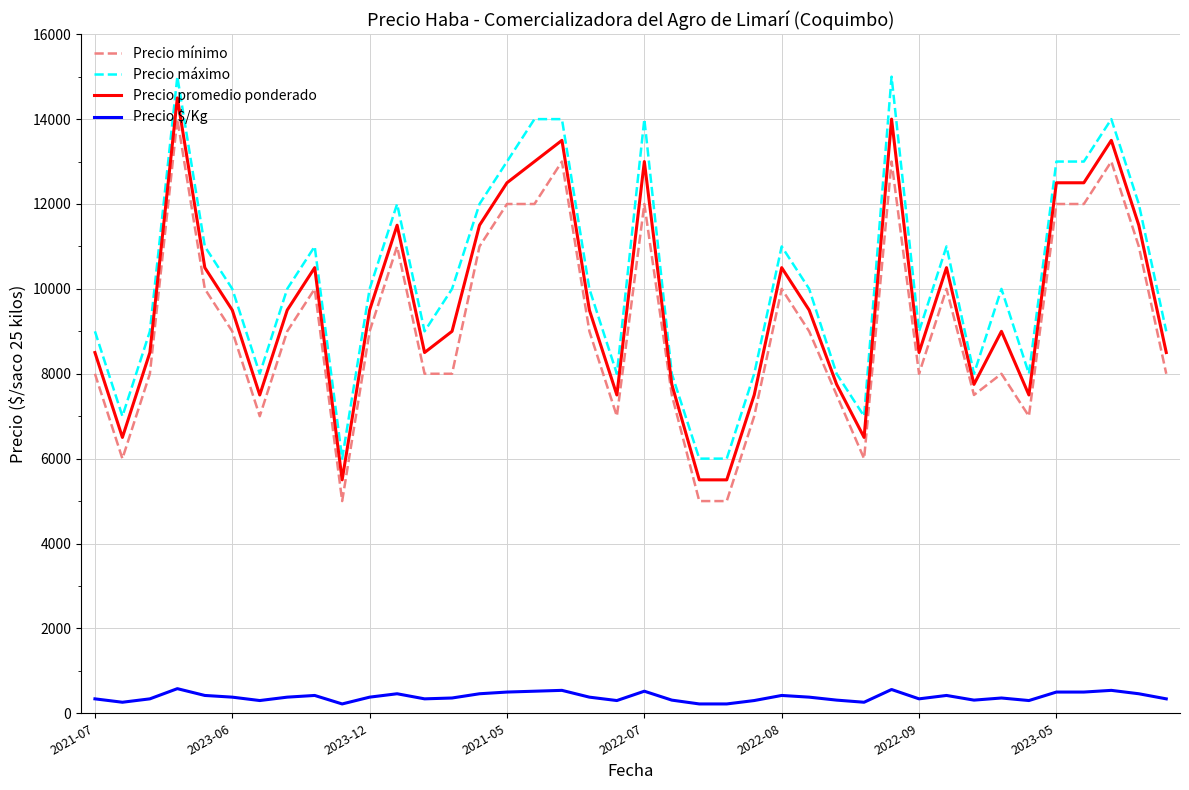

What is the greatest value displayed?

15000